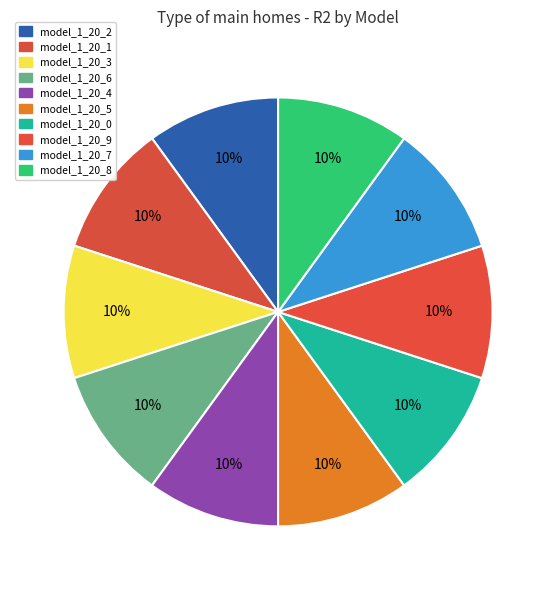

How many slices are in this pie chart?

10